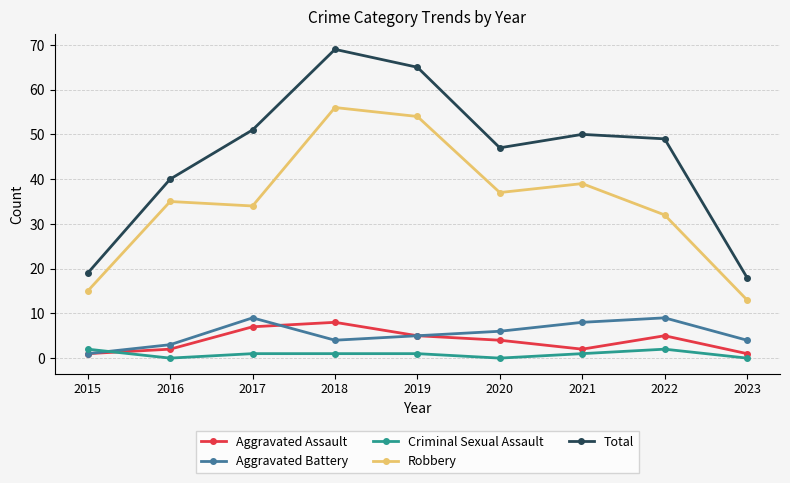

What are all the series names shown in the legend?

Aggravated Assault, Aggravated Battery, Criminal Sexual Assault, Robbery, Total